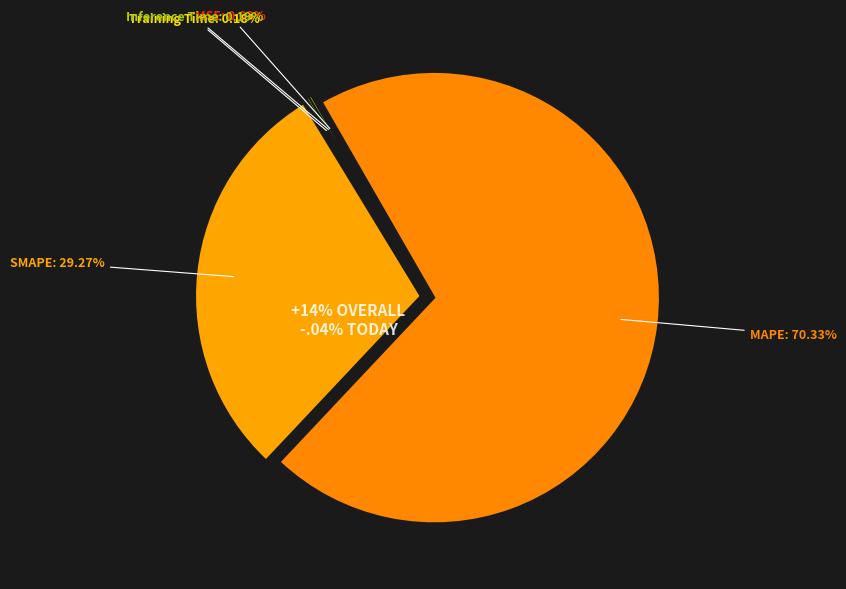

To the nearest percent, what percentage of the pie is SMAPE?

29%